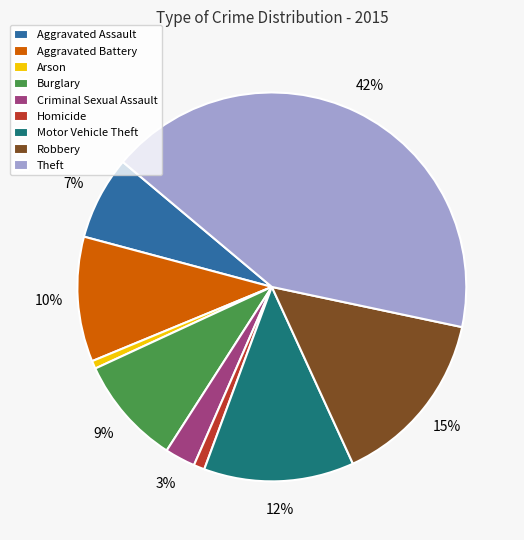

Count the number of slices in the pie.

9